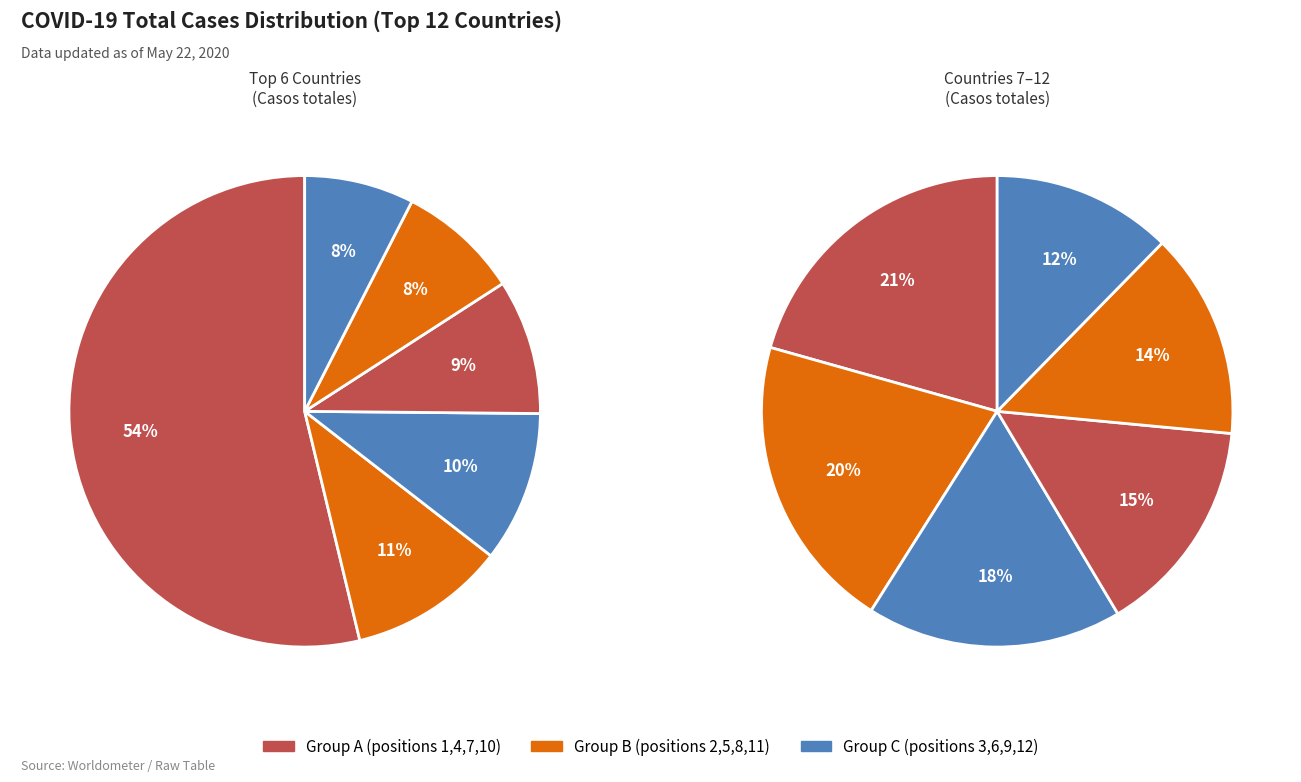

Combined, what portion of the pie is Peru and Turquia?

6.7%